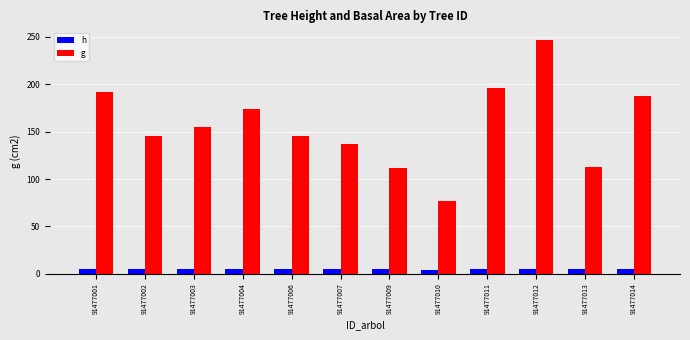

Rank the series by their average value, from lowest to highest.

h, g